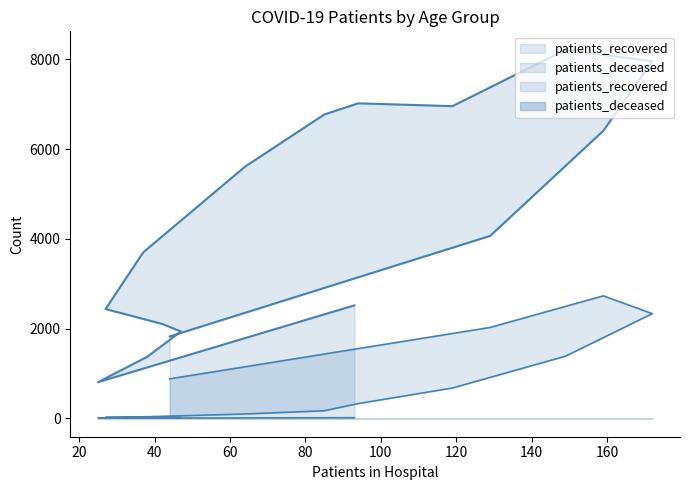

Where is patients_recovered nearest to the value 4510?

85-89